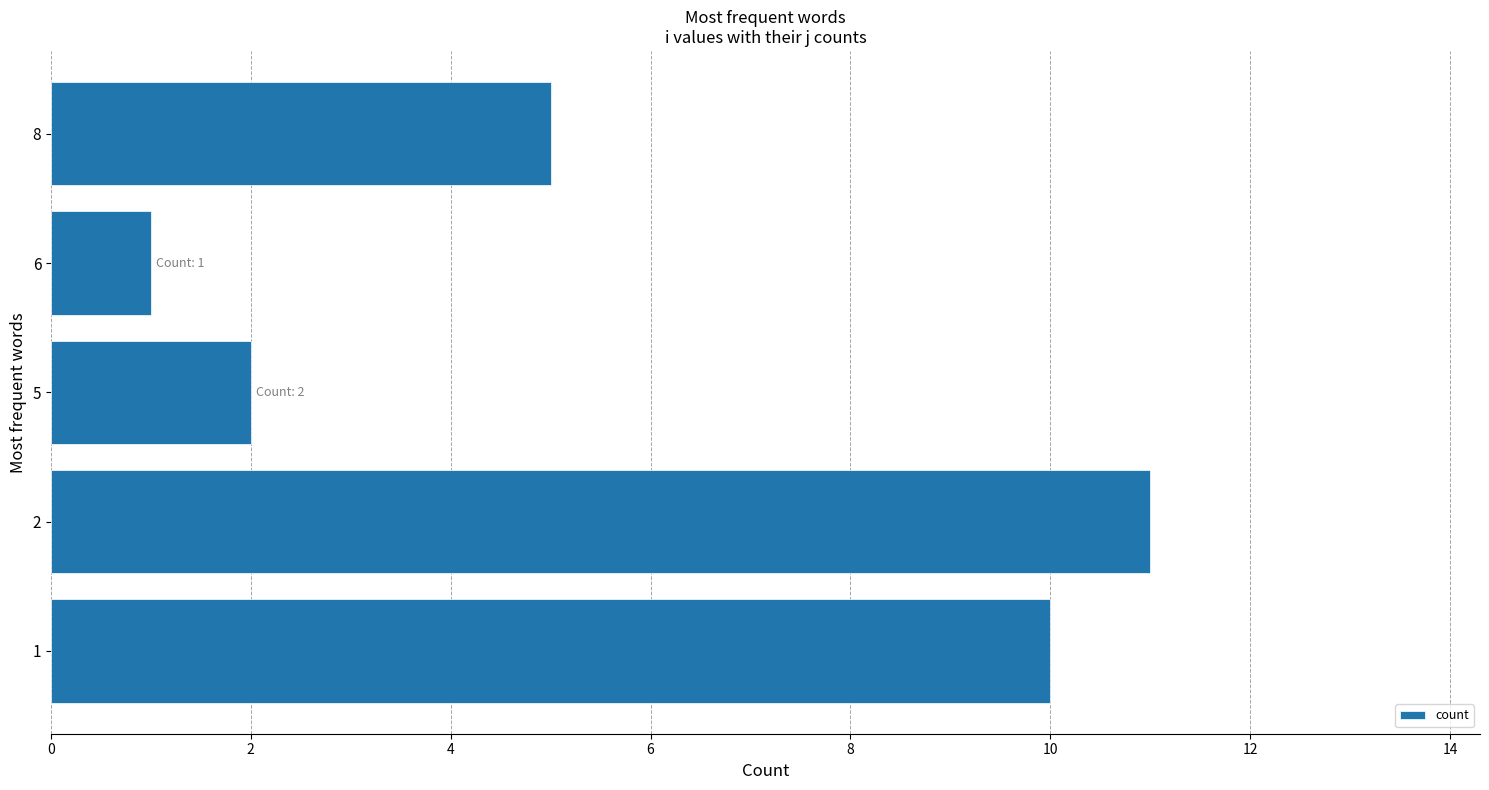

What is the sum of all values?

29